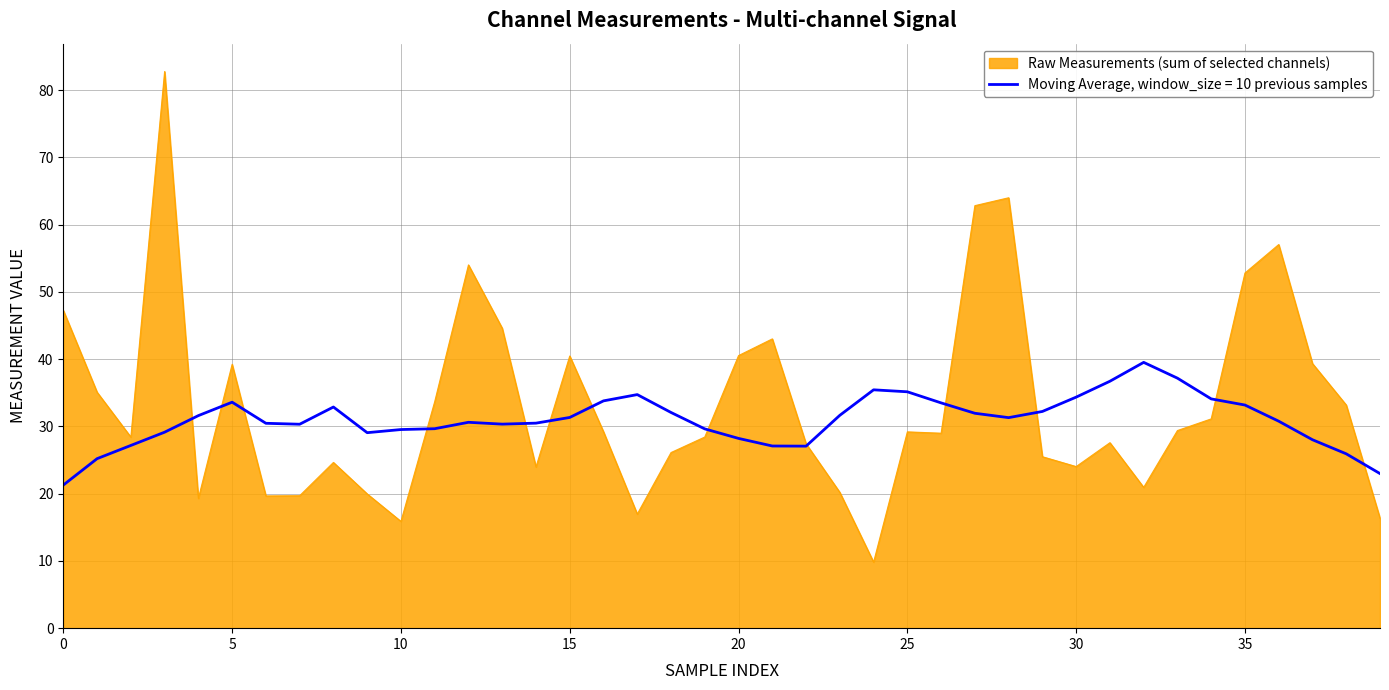

What is the smallest value displayed?

9.8